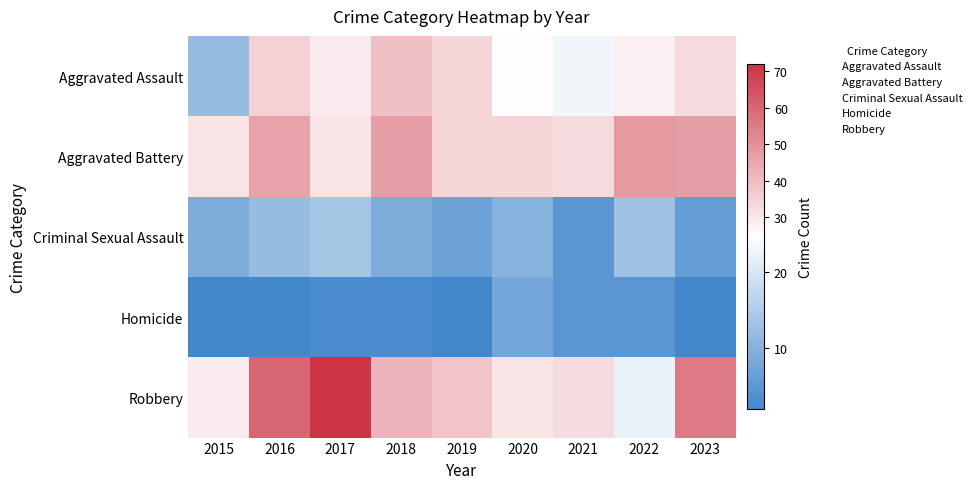

How many series are shown in this chart?

5